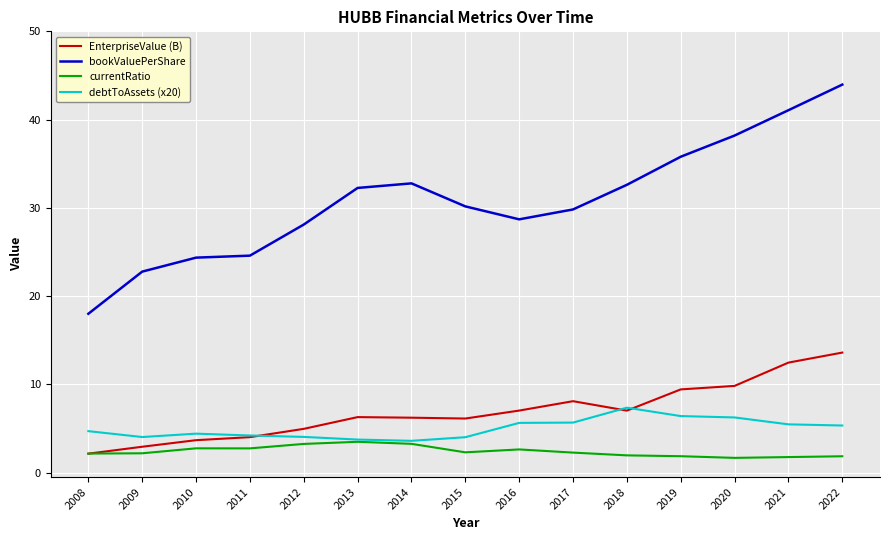

At which label does EnterpriseValue (B) reach its peak?

2022